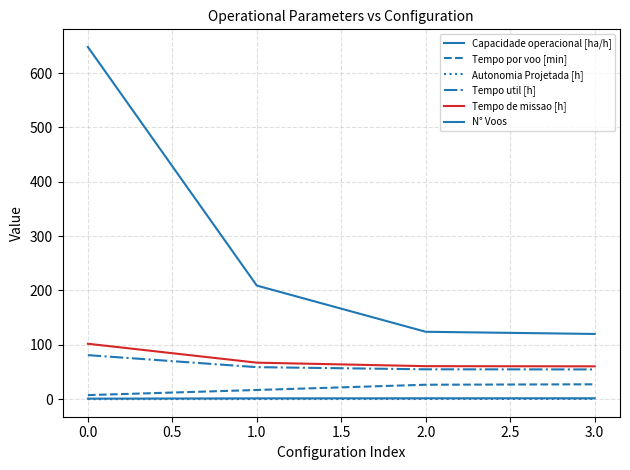

Does the chart display data point markers on the line(s)?

No